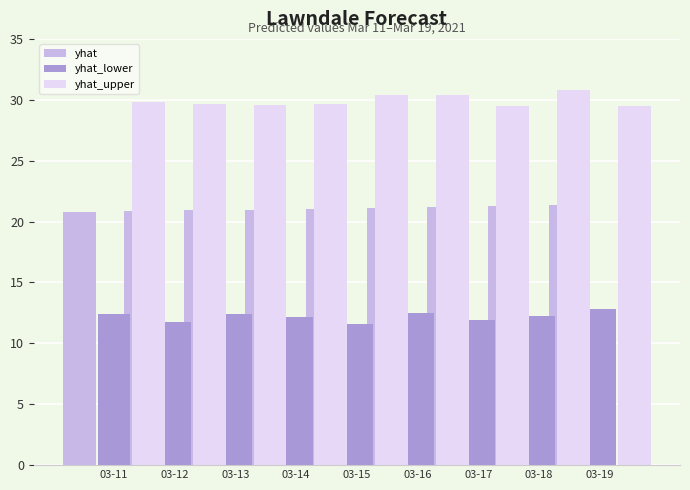

Read the yhat_lower value at 03-11.

12.4